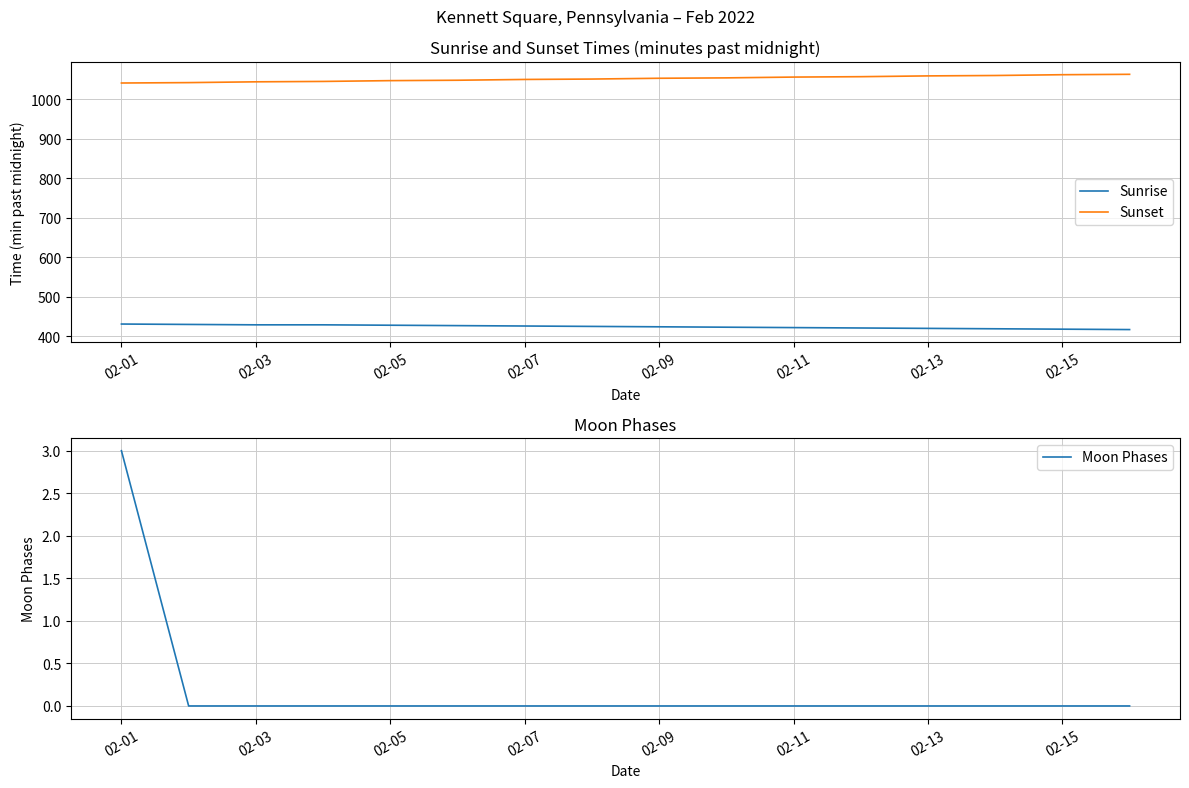

What is the average value of the Sunrise series?

424